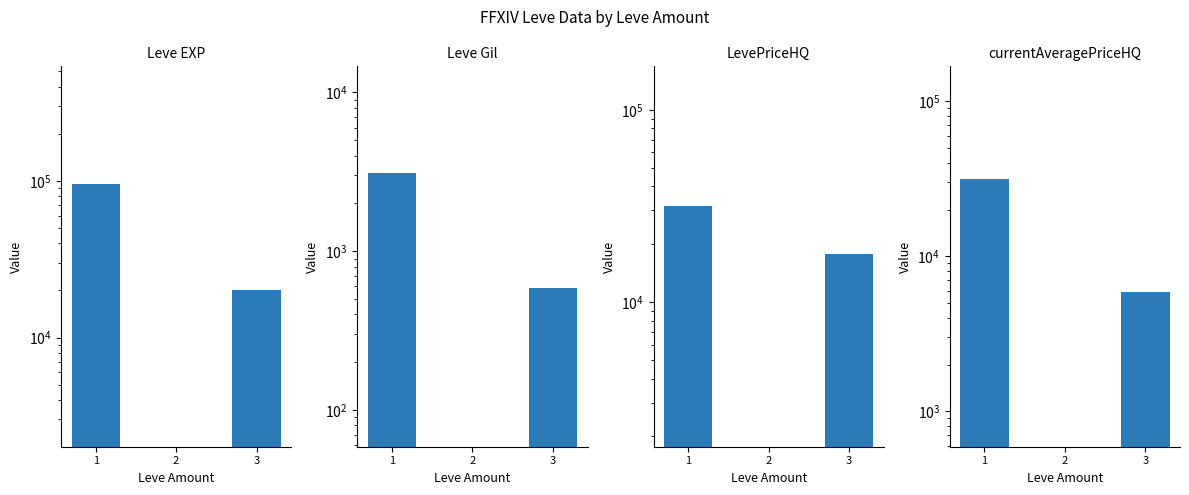

What is the value of the currentAveragePriceHQ bar at the 1st from the left?

31715.1